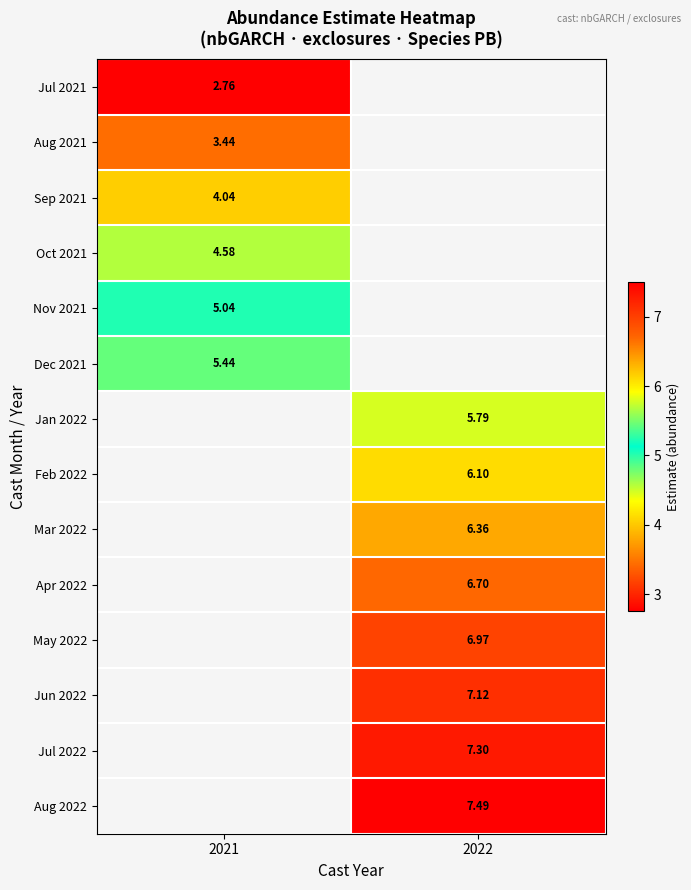

What is the minimum value shown in the chart?

2.8